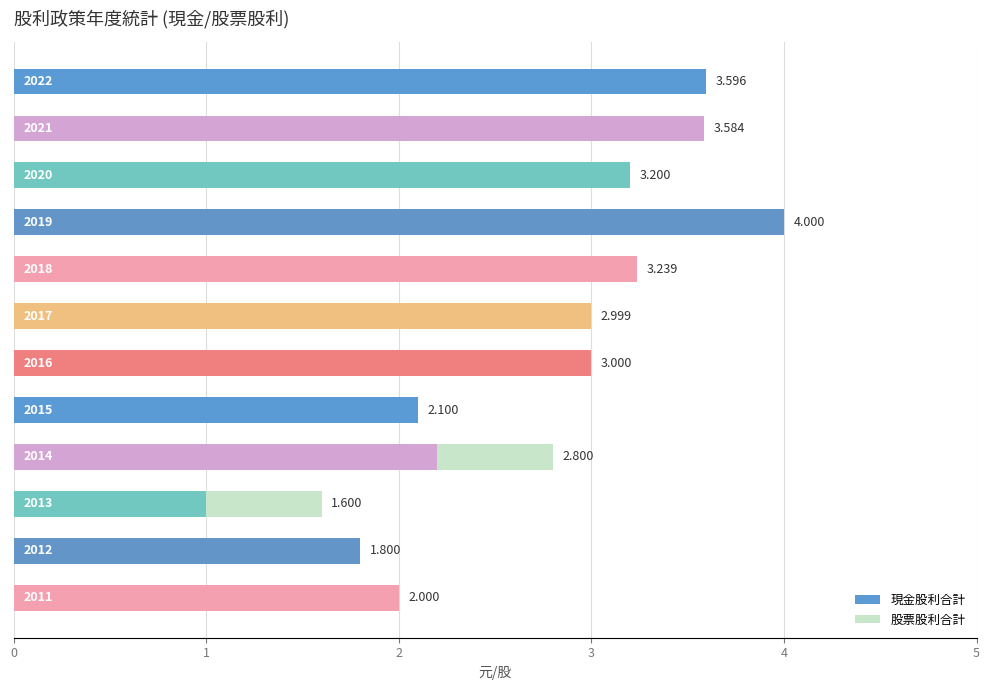

What are all the series names shown in the legend?

現金股利合計, 股票股利合計